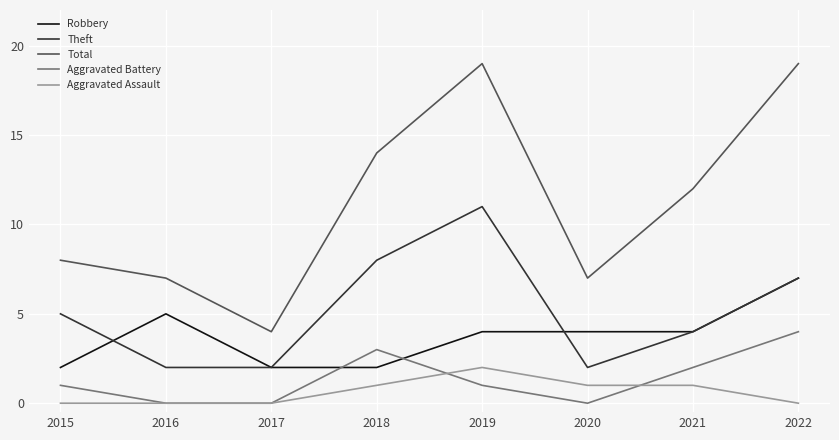

Between 2015 and 2019, which series saw the biggest shift?

Total